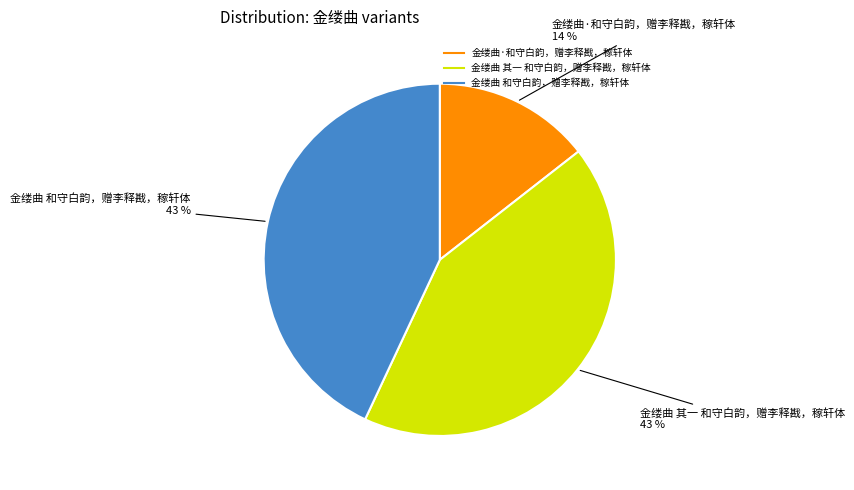

Which slice is the smallest?

金缕曲·和守白韵，赠李释戡，稼轩体